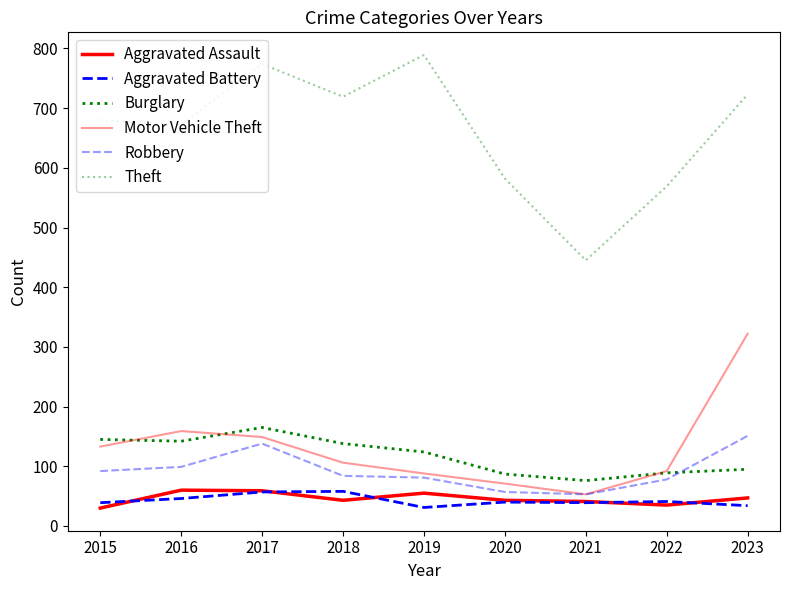

What is the minimum value for Aggravated Assault?

30